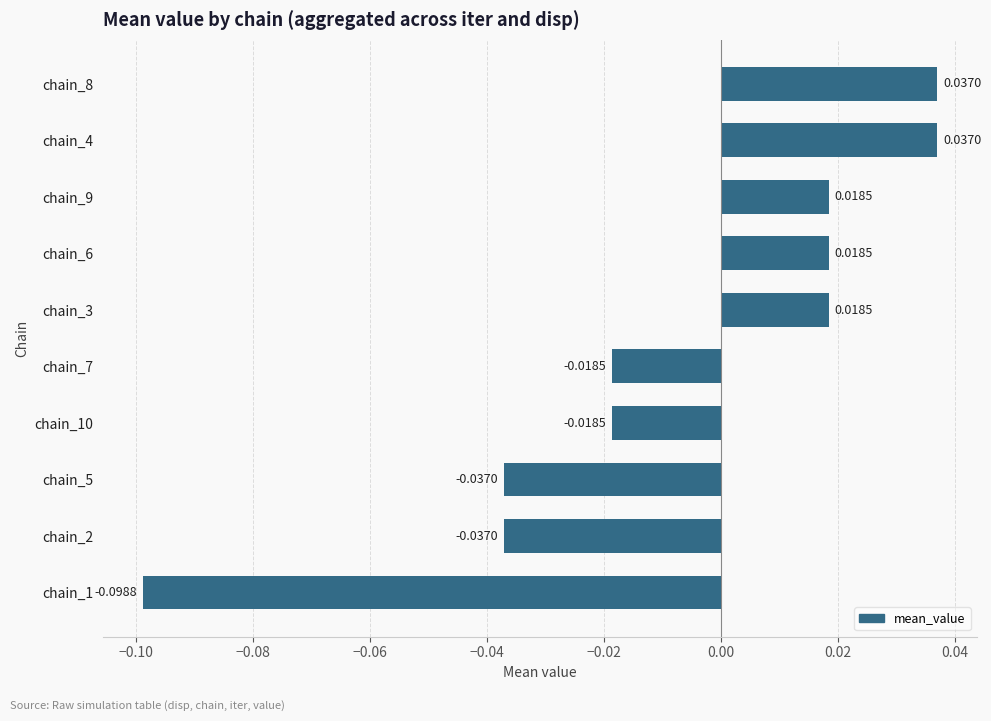

Which has a higher value, chain_7 or chain_1?

chain_7